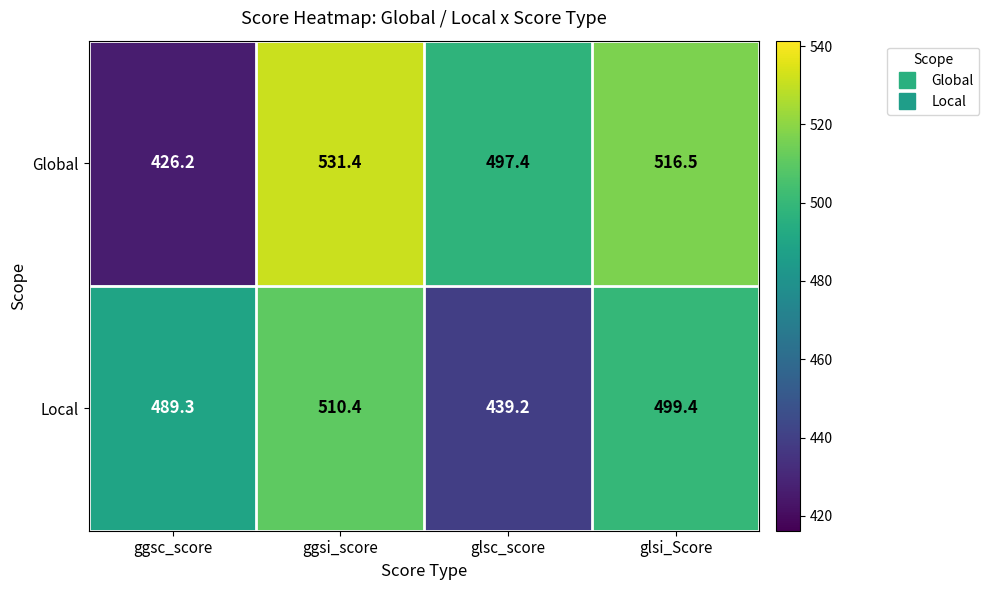

What is the difference between the second highest and second lowest values in the Local series?

10.1